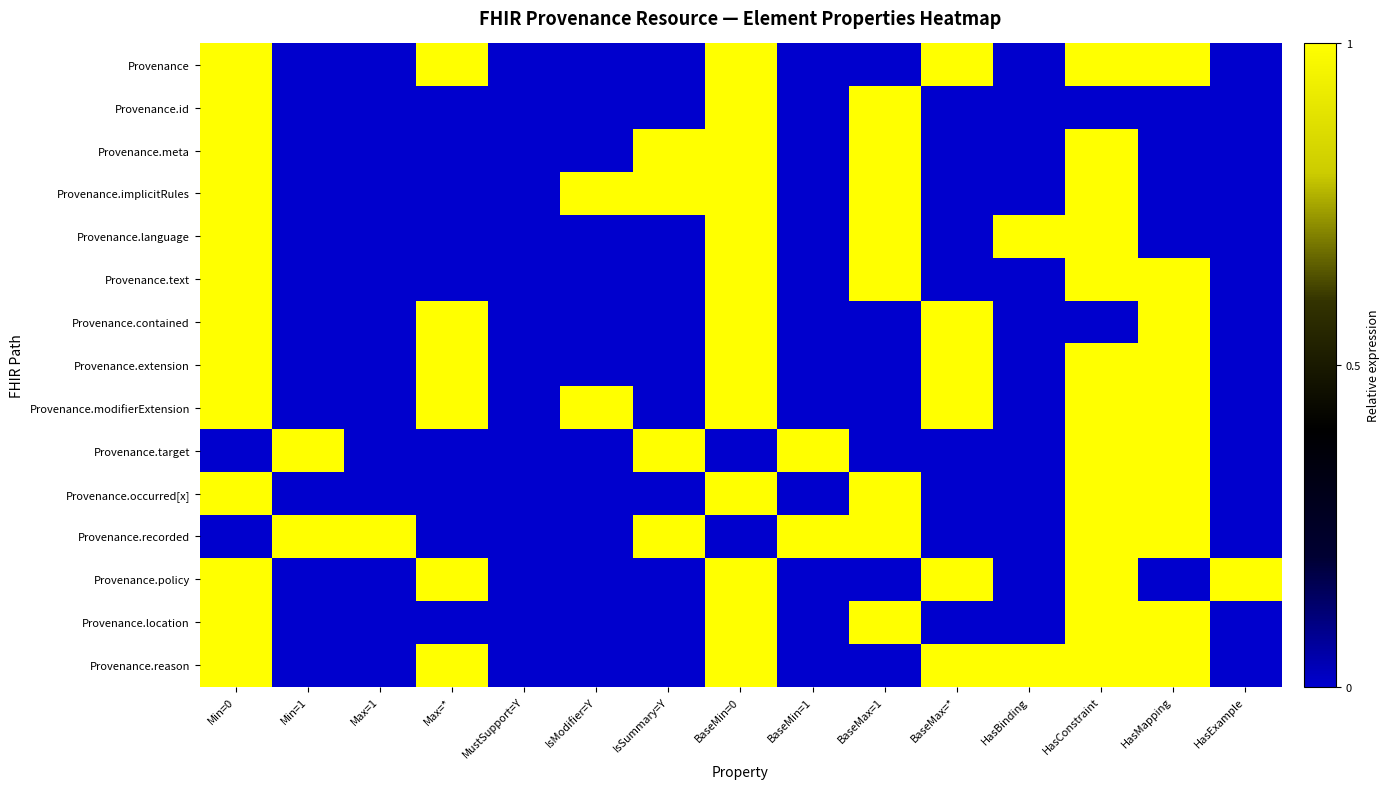

List the series in order of their peak value, lowest first.

Provenance, Provenance.id, Provenance.meta, Provenance.implicitRules, Provenance.language, Provenance.text, Provenance.contained, Provenance.extension, Provenance.modifierExtension, Provenance.target, Provenance.occurred[x], Provenance.recorded, Provenance.policy, Provenance.location, Provenance.reason